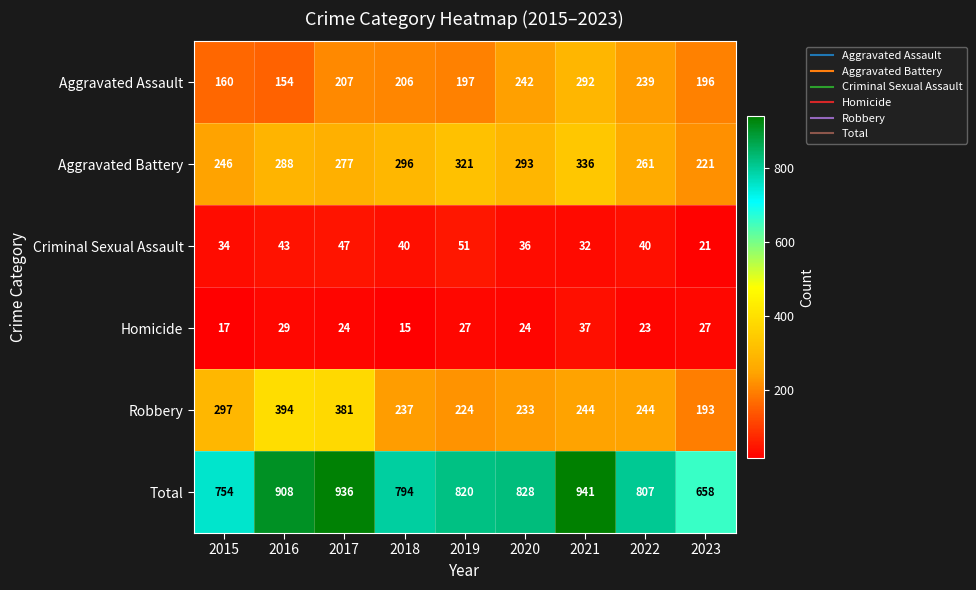

What is the average value of the Criminal Sexual Assault series?

38